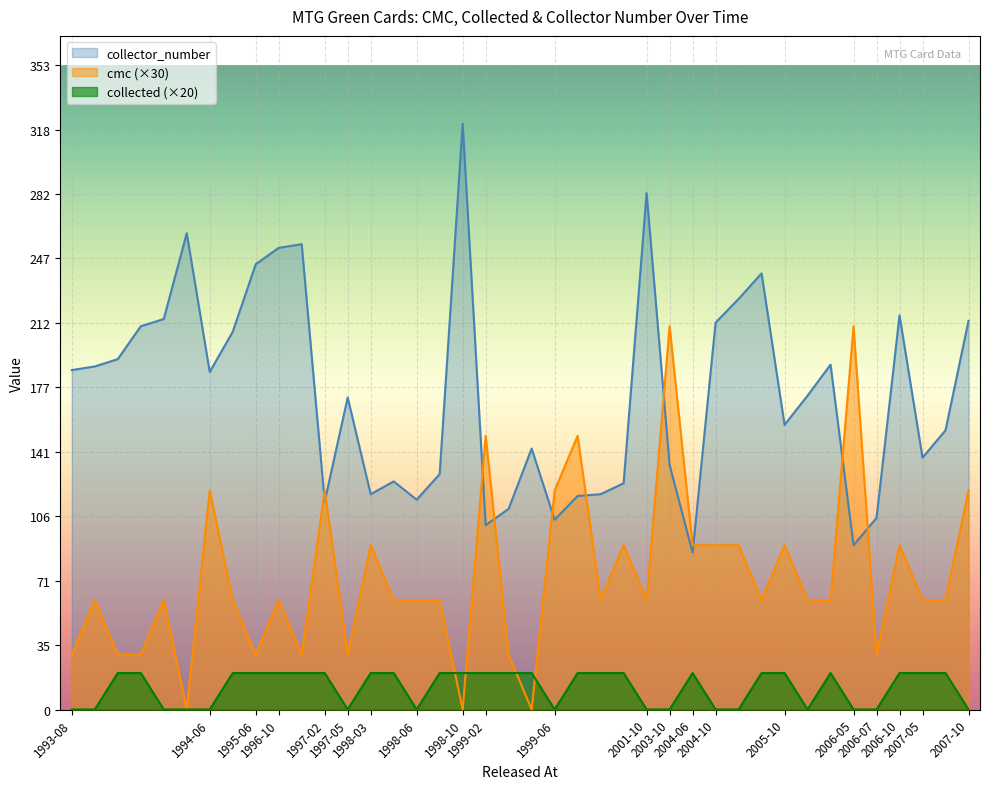

What is the total value across all series at 2004-10?

302